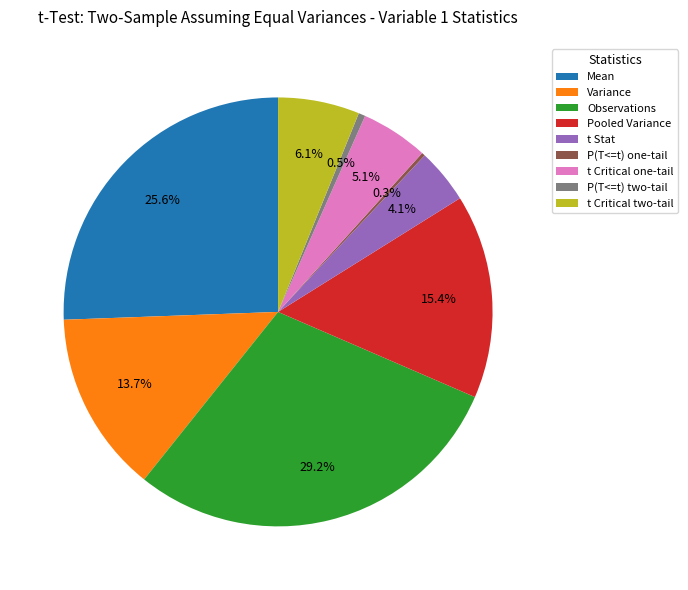

Approximately how many times larger is the value at t Critical two-tail compared to Pooled Variance?

0.4